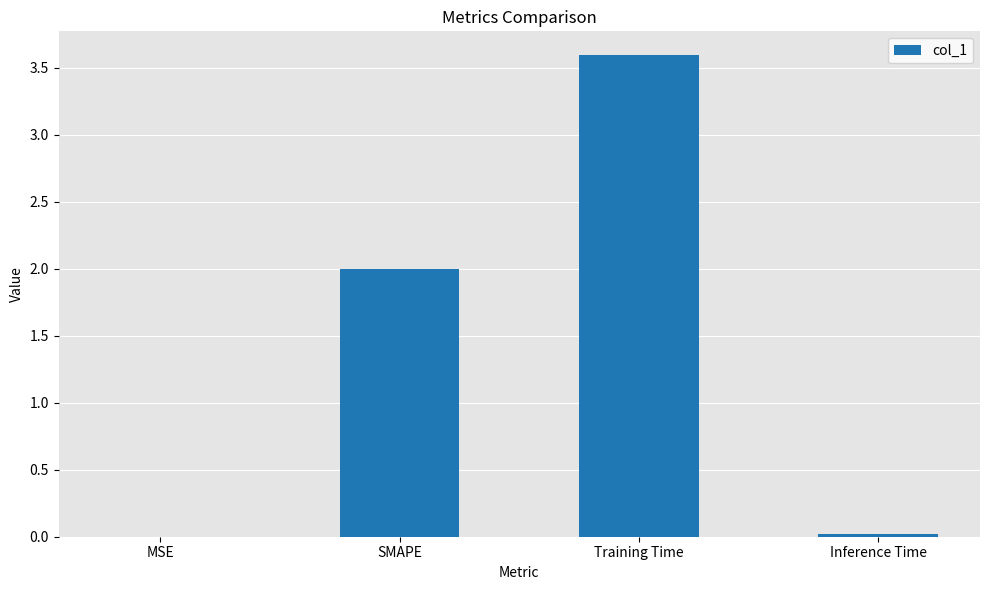

What is the sum of all values?

5.6